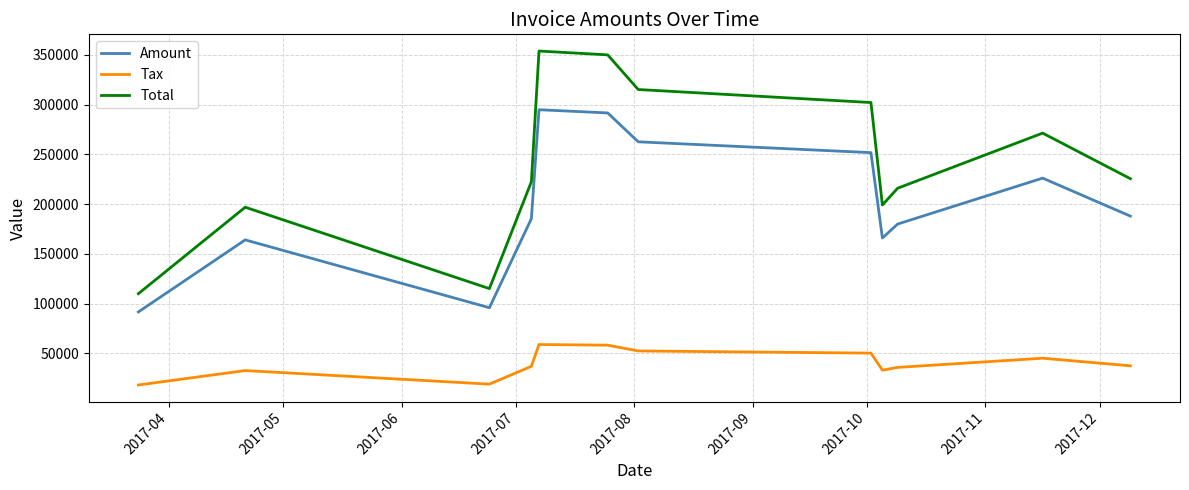

What is the average value of the Amount series?

199880.8